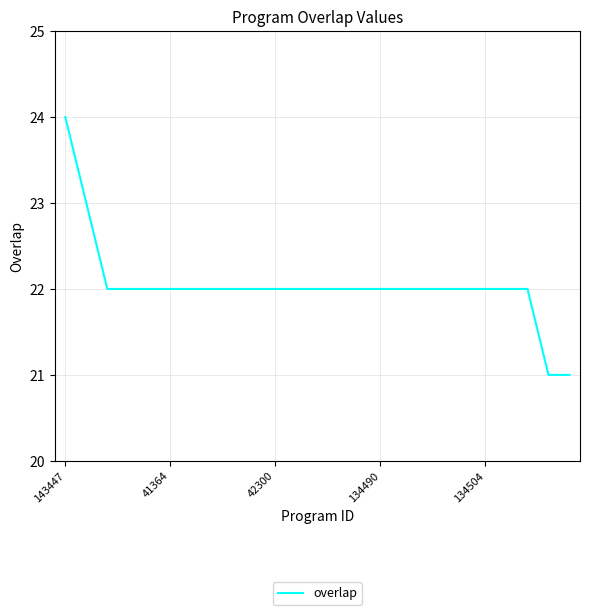

Count the values in the range 22 to 23.

22